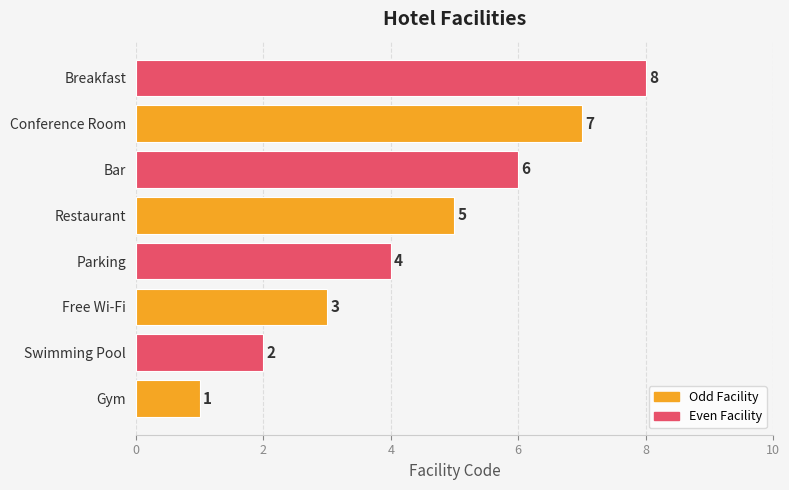

What is the sum of all values?

36